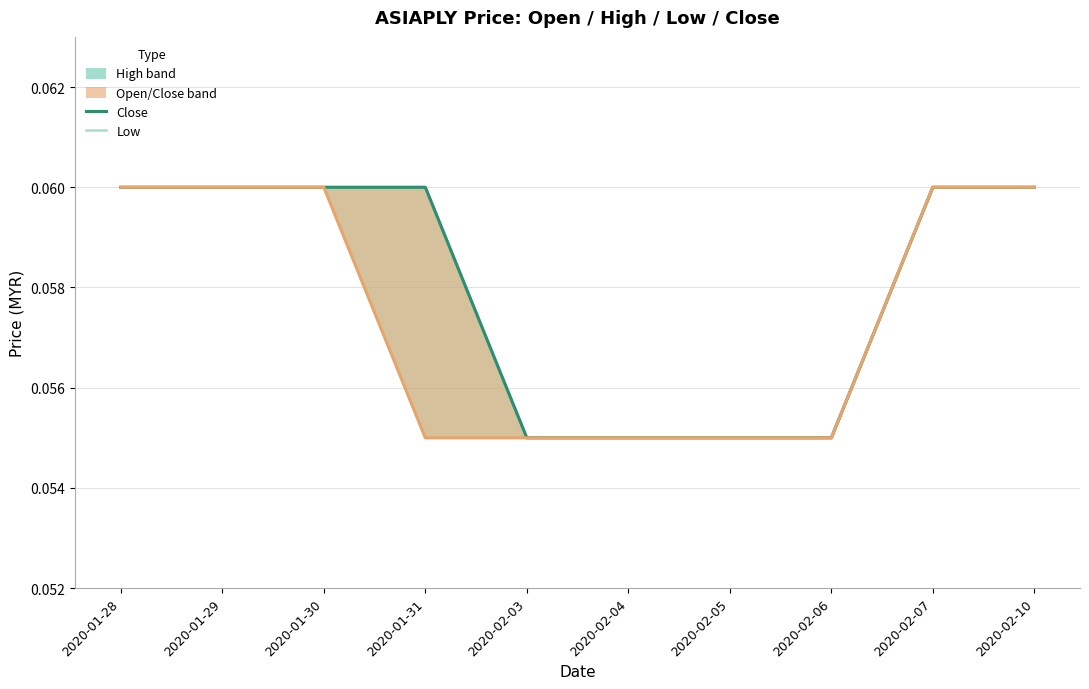

What is the value of the high_line point at the 2nd from the left?

0.1